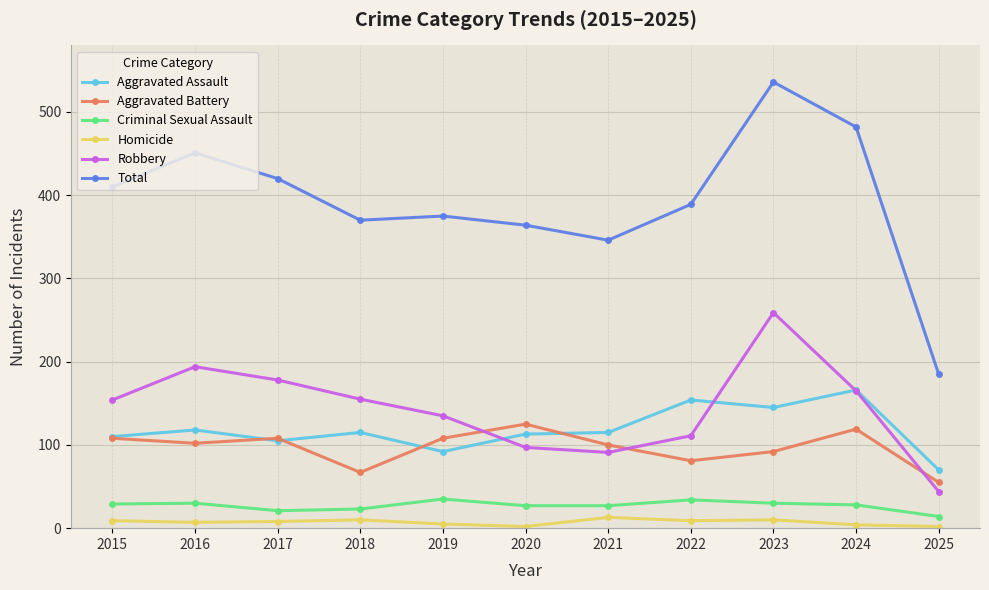

True or false: Homicide and Criminal Sexual Assault intersect in this chart.

False